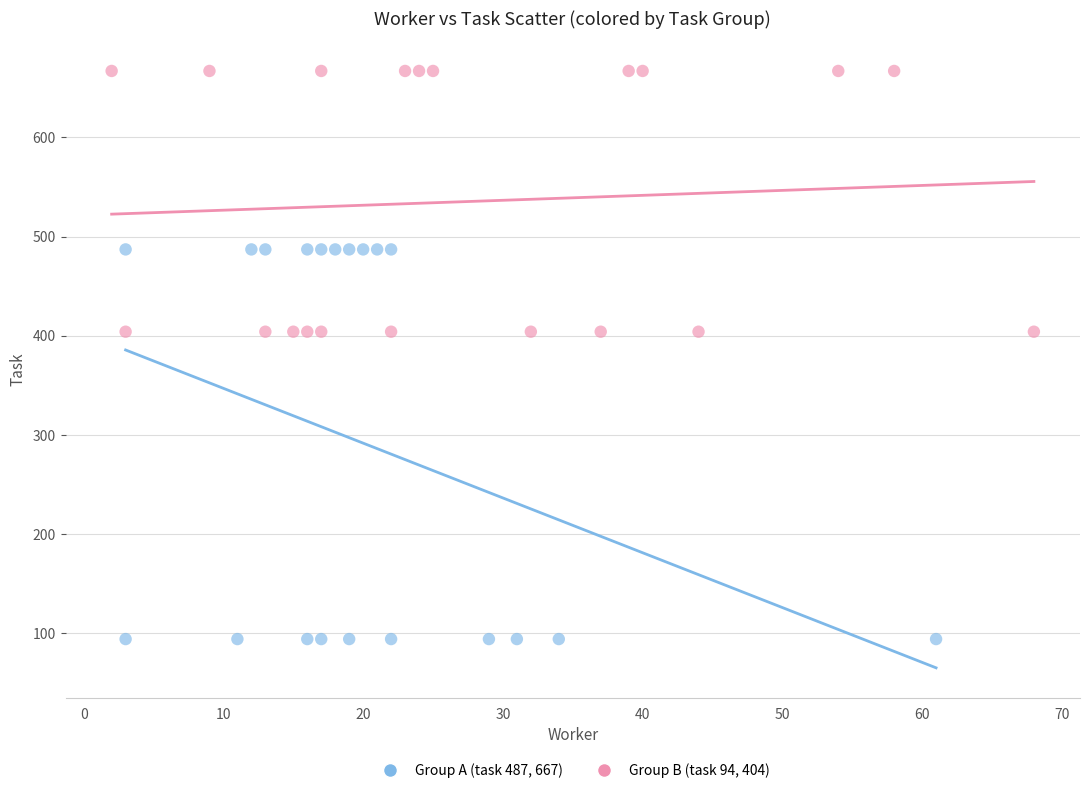

Which series contains the lowest Y value?

Group A (task 487, 667)